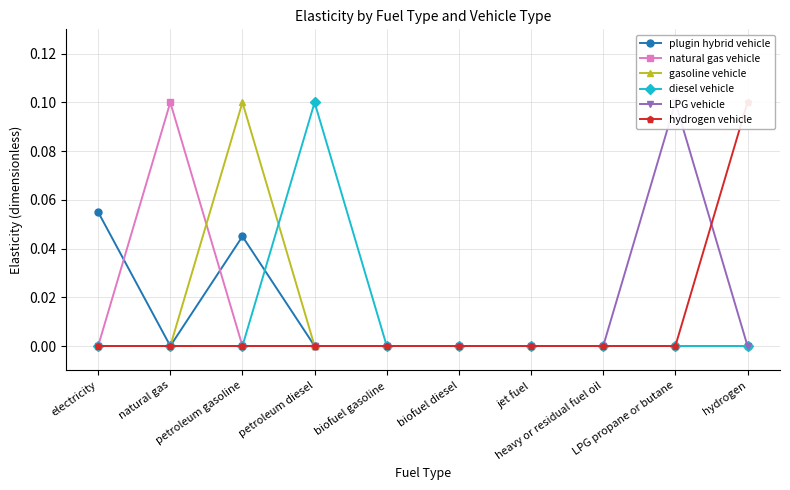

Which has a higher value, heavy or residual fuel oil or biofuel gasoline?

heavy or residual fuel oil